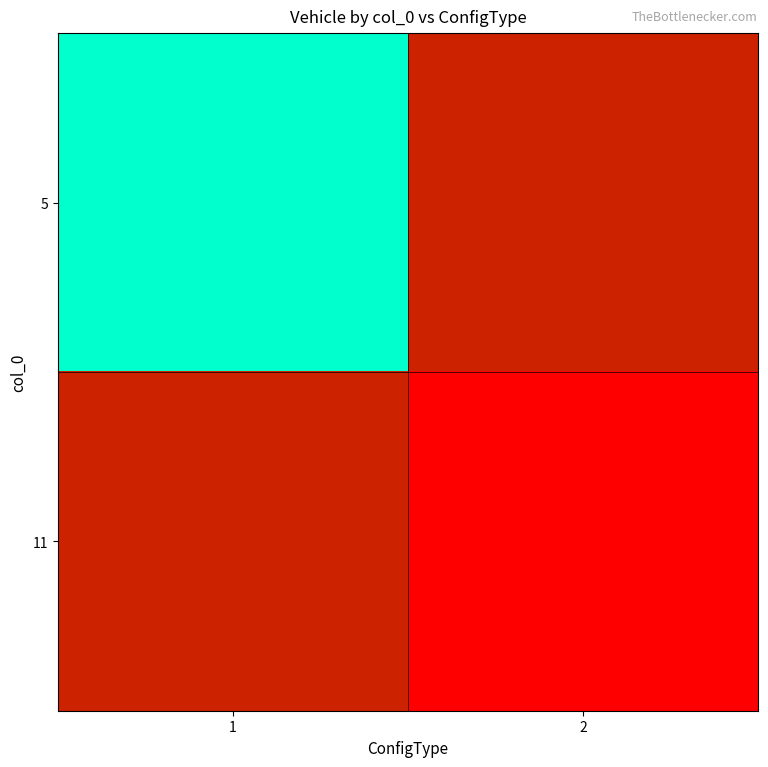

How many values in 11 are above zero?

1